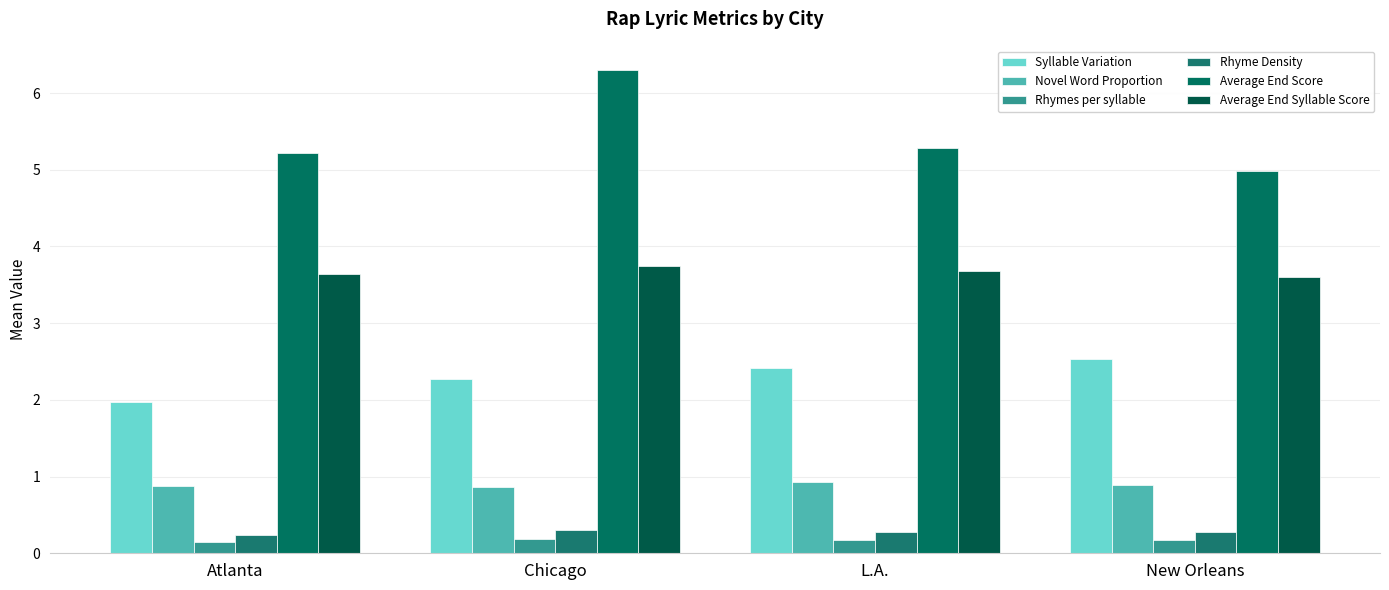

The Novel Word Proportion series shows 1.5 at L.A.. True or false?

False